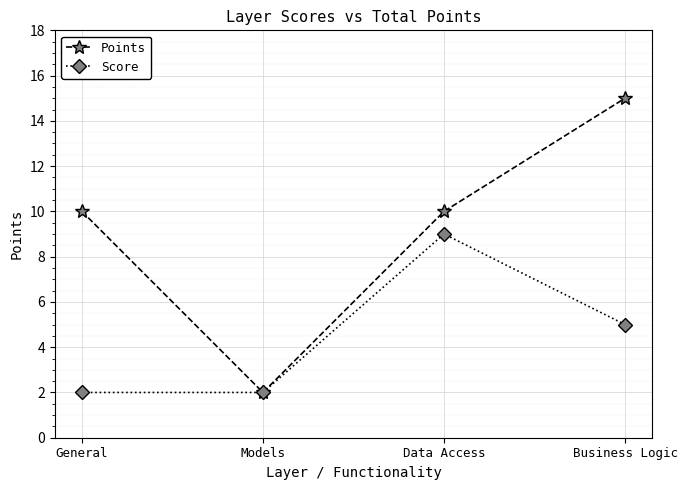

What is the difference between the Score values at Business Logic and General?

3